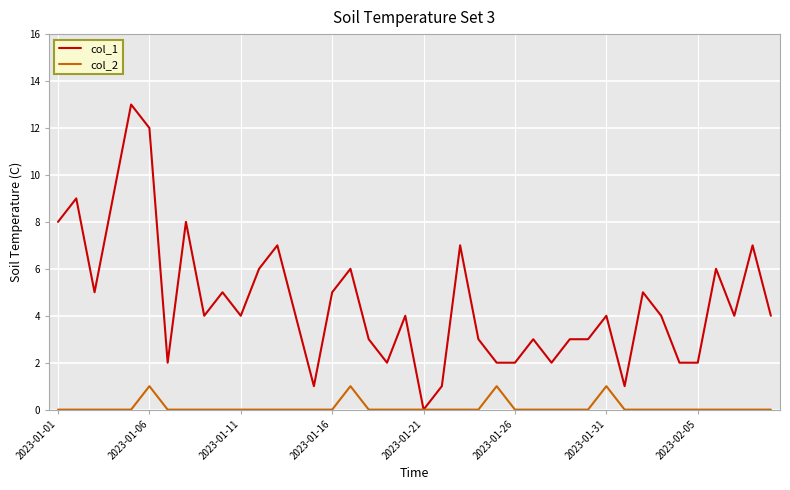

Which series has the widest spread of values?

col_1